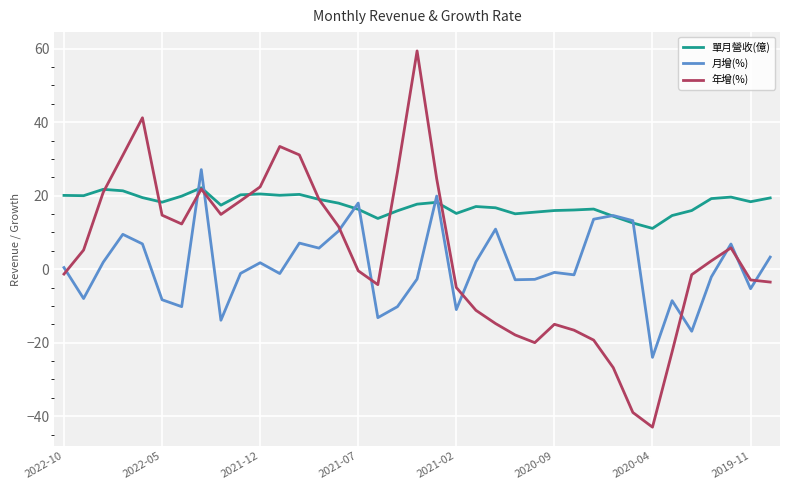

What is the minimum value for 單月營收(億)?

11.1